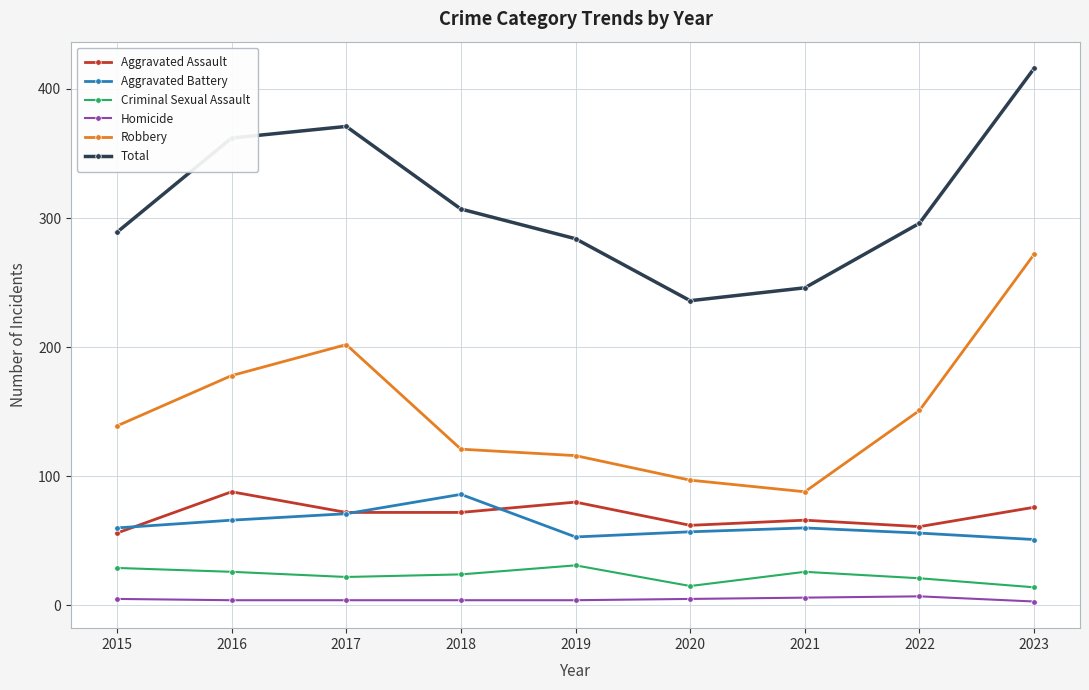

What are all the series names shown in the legend?

Aggravated Assault, Aggravated Battery, Criminal Sexual Assault, Homicide, Robbery, Total